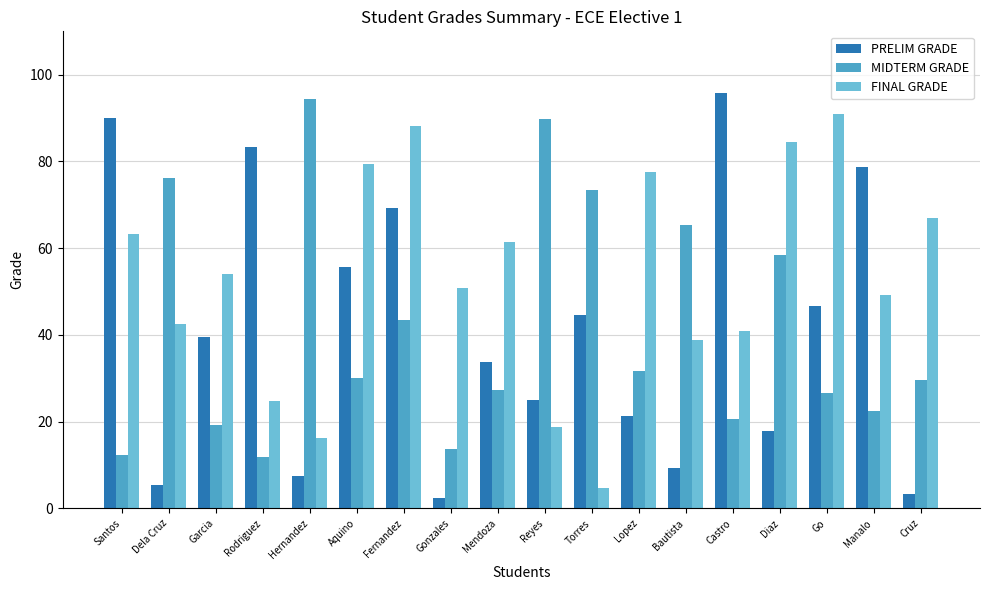

How many bars are there in each group?

3